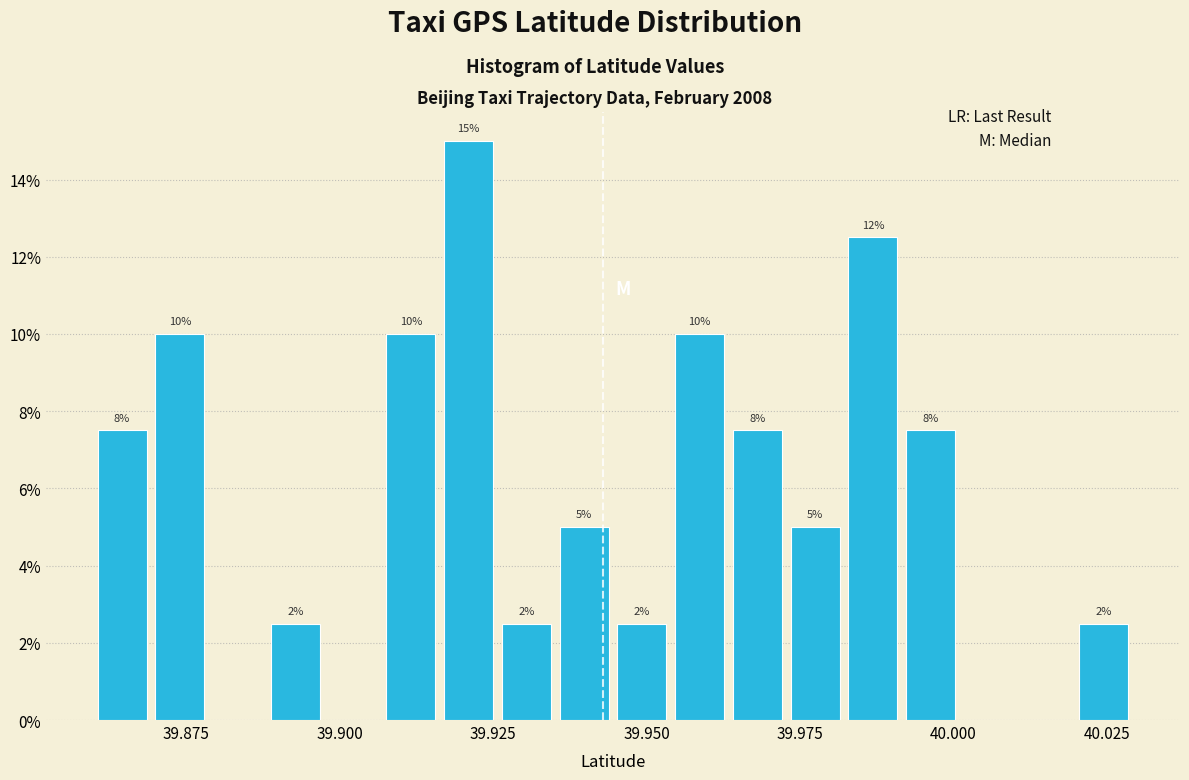

Read against the x-axis, roughly where is the centre of the tallest bar?

39.920